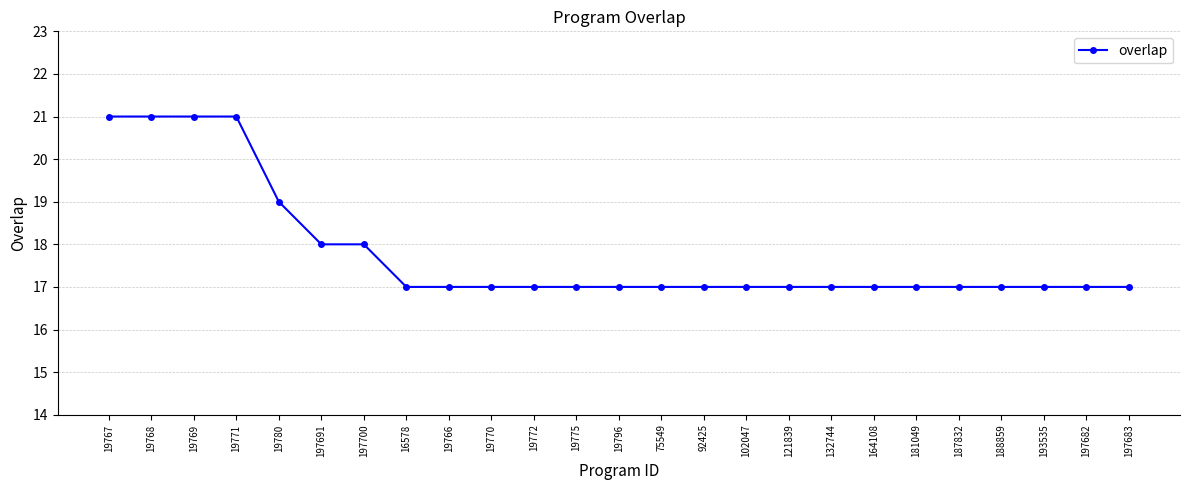

Reading left to right, what are all the values shown in this chart?

21	21	21	21	19	18	18	17	17	17	17	17	17	17	17	17	17	17	17	17	17	17	17	17	17